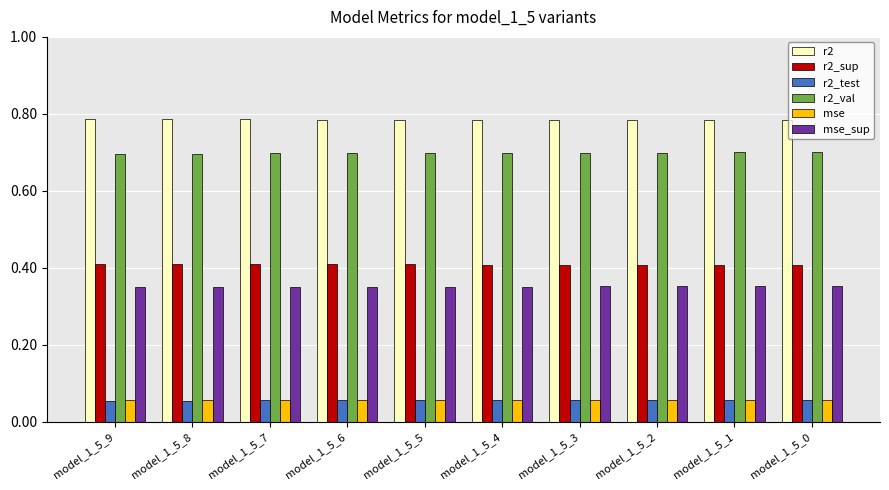

How many groups of bars are there?

10